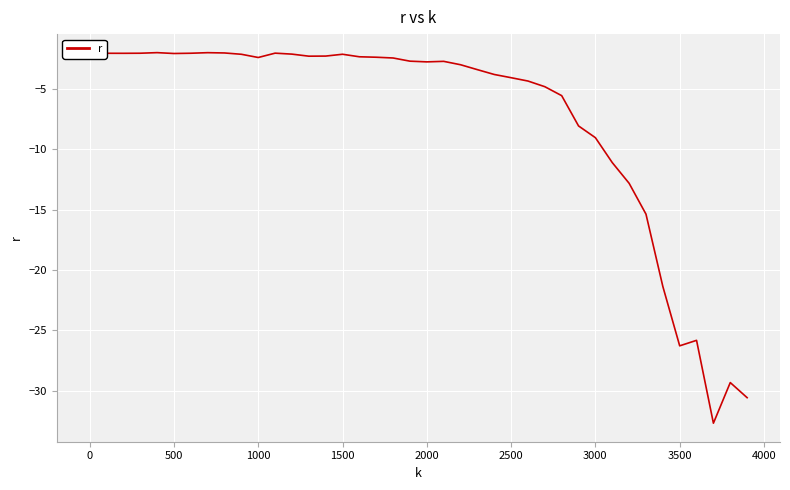

What is the minimum value shown in the chart?

-32.7